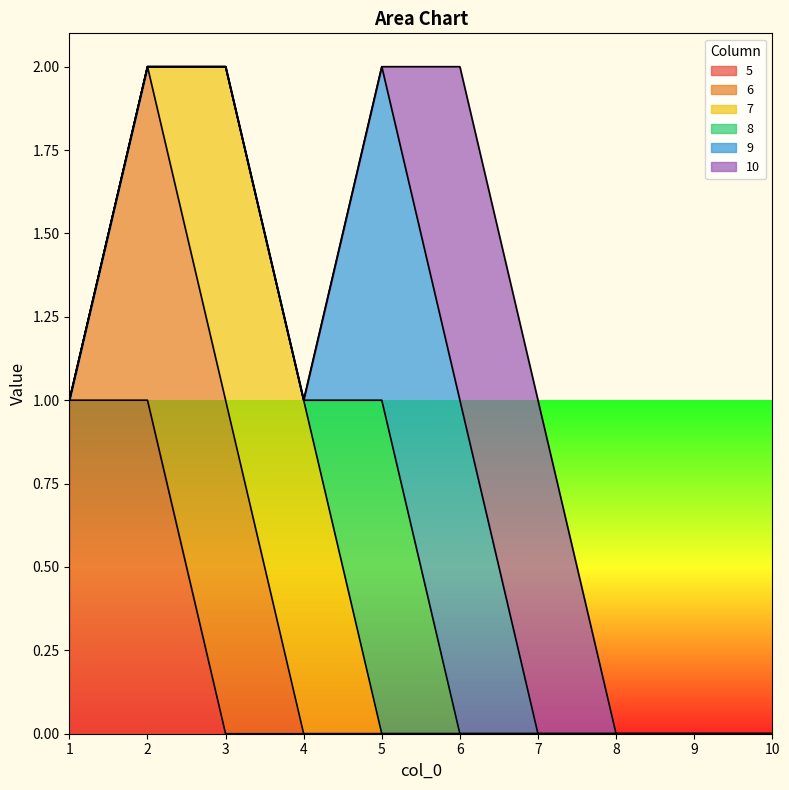

What are all the series names shown in the legend?

5, 6, 7, 8, 9, 10